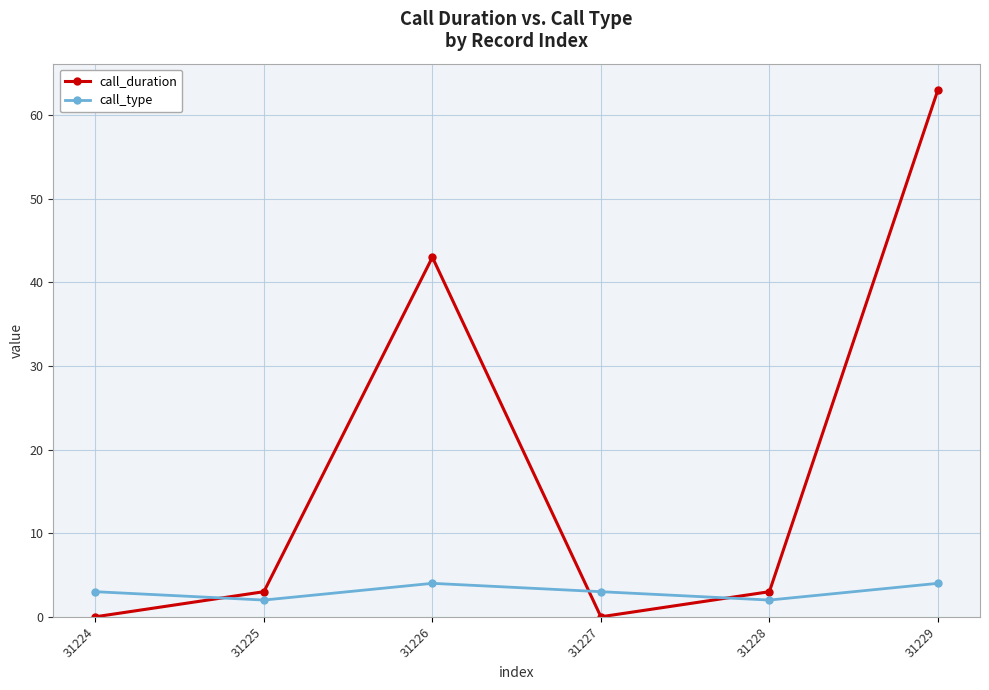

True or false: call_type and call_duration cross at least once.

True